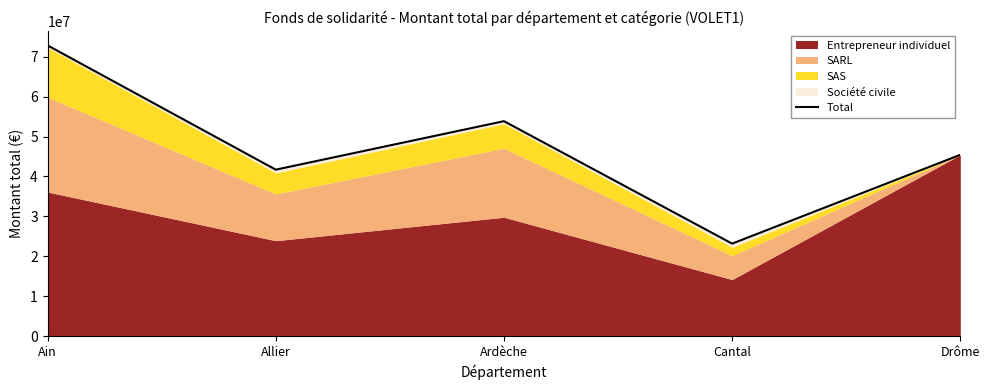

Rank the categories by value from lowest to highest.

Cantal, Allier, Drôme, Ardèche, Ain